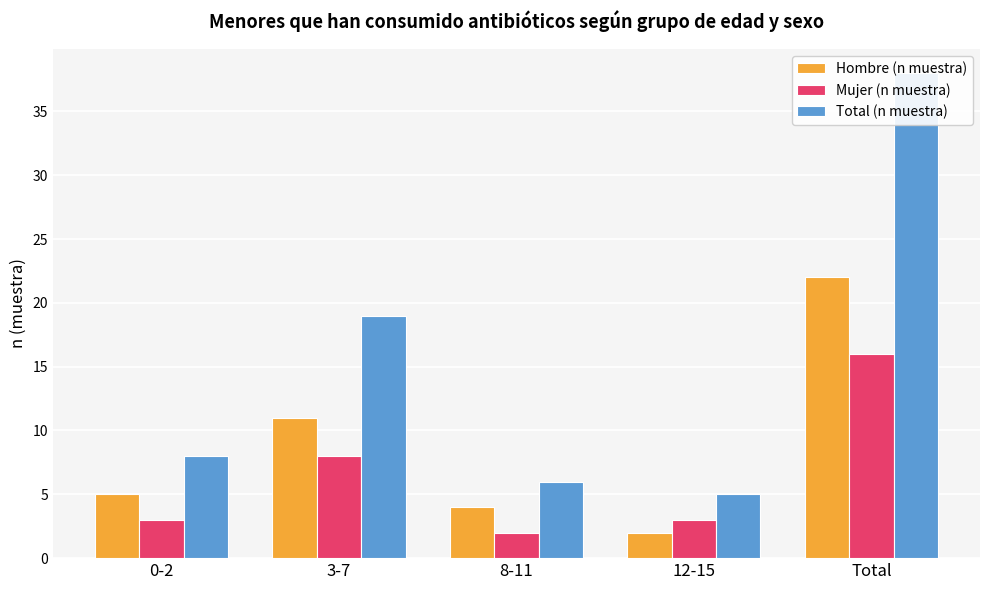

How many distinct data groups are displayed?

3